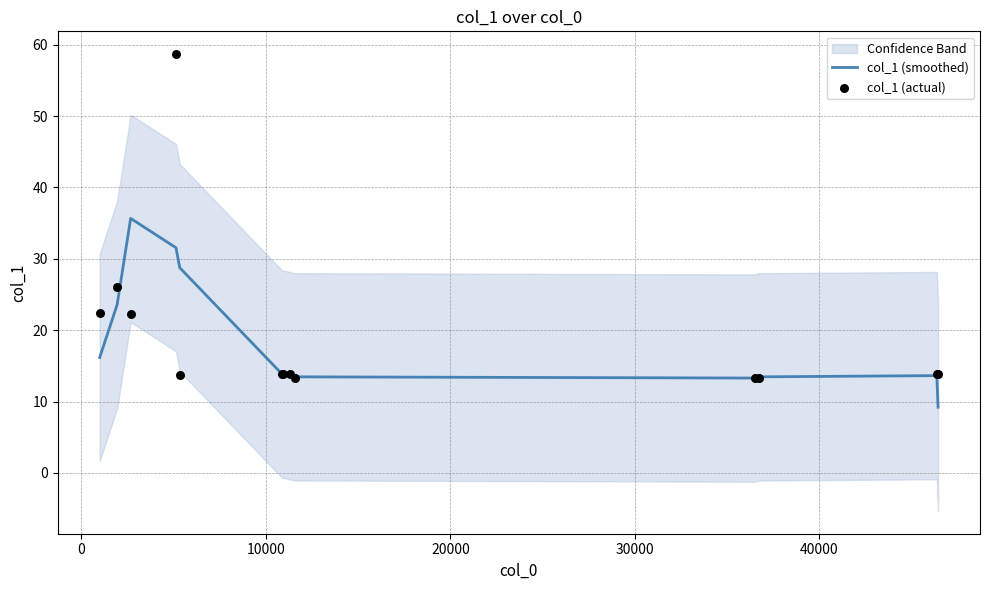

Which series contains the lowest Y value?

col_1 (smoothed)